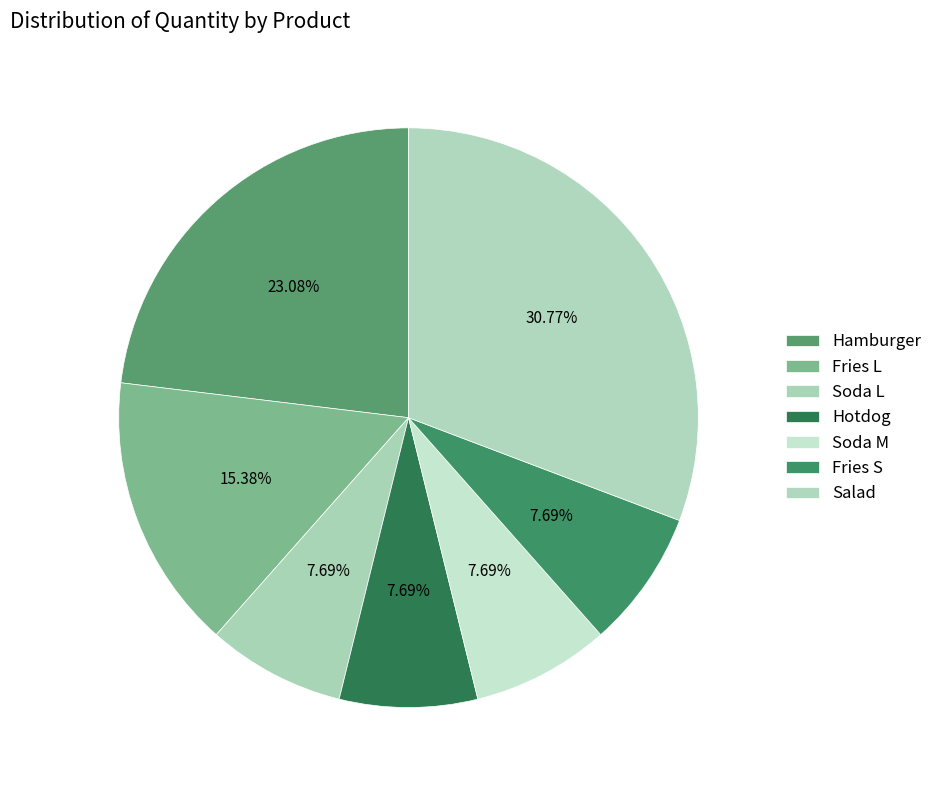

Does any single category account for the majority?

No